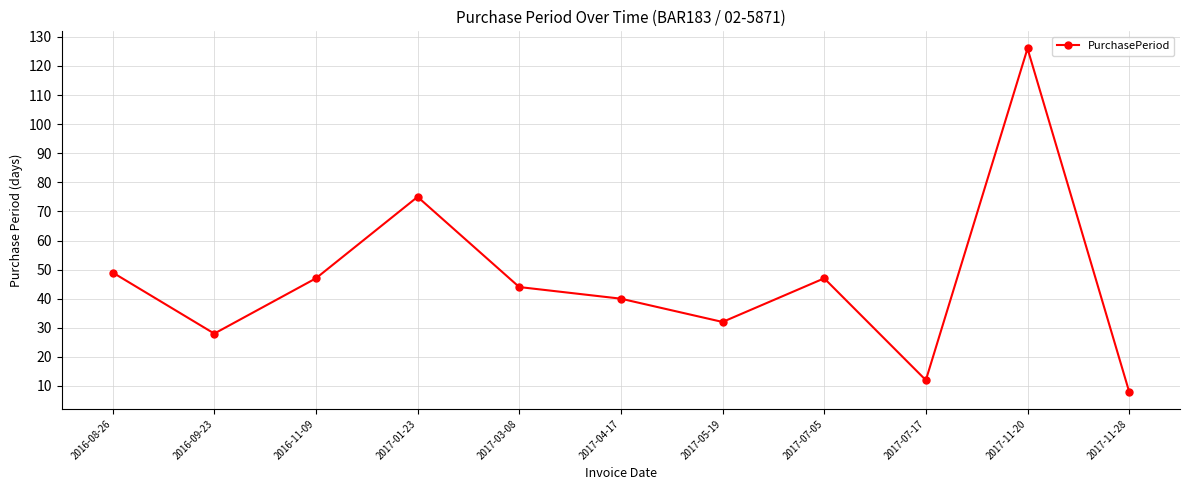

What is the label of the 5th point from the left?

2017-03-08